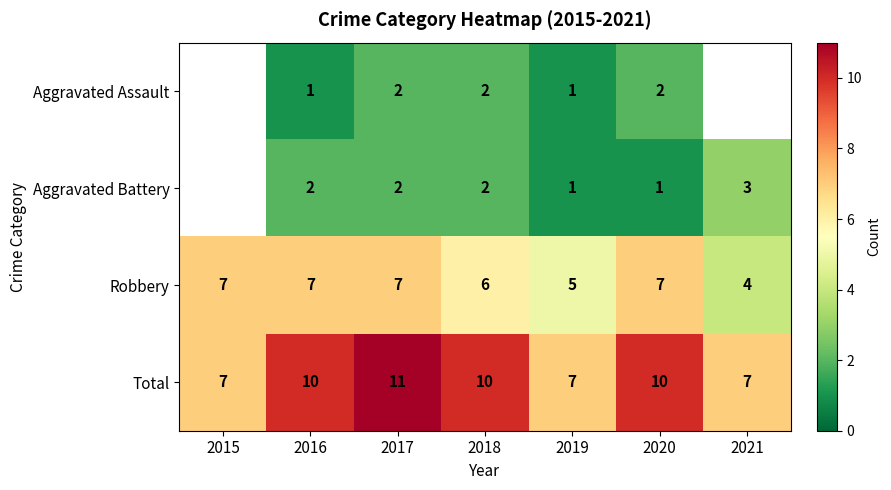

Read the Robbery value at 2019.

5